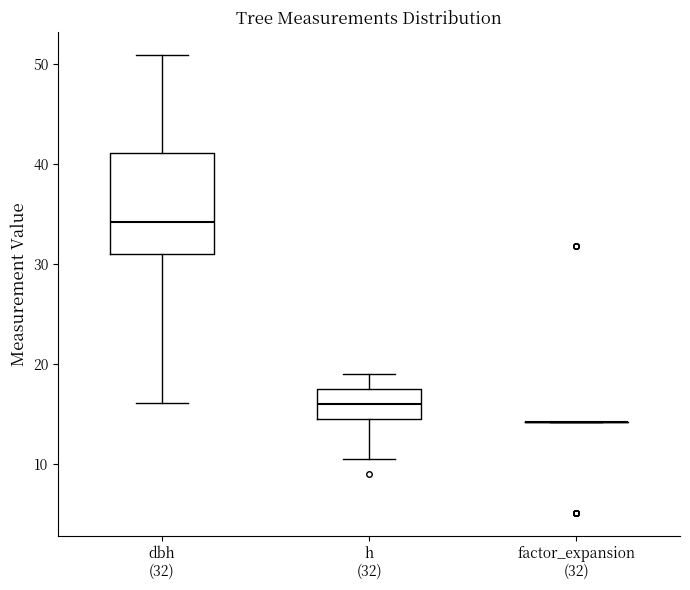

Reading left to right, read every box against the y-axis: the position of its median line, the range the box covers, and the ends of its whiskers. The values are not printed on the chart, so give them approximately, as read against the axis.

dbh (32): median 34, box 31 to 41, whiskers 16 to 51
h (32): median 16, box 15 to 18, whiskers 11 to 19
factor_expansion (32): box collapsed to a line at 14, whiskers 14 to 14